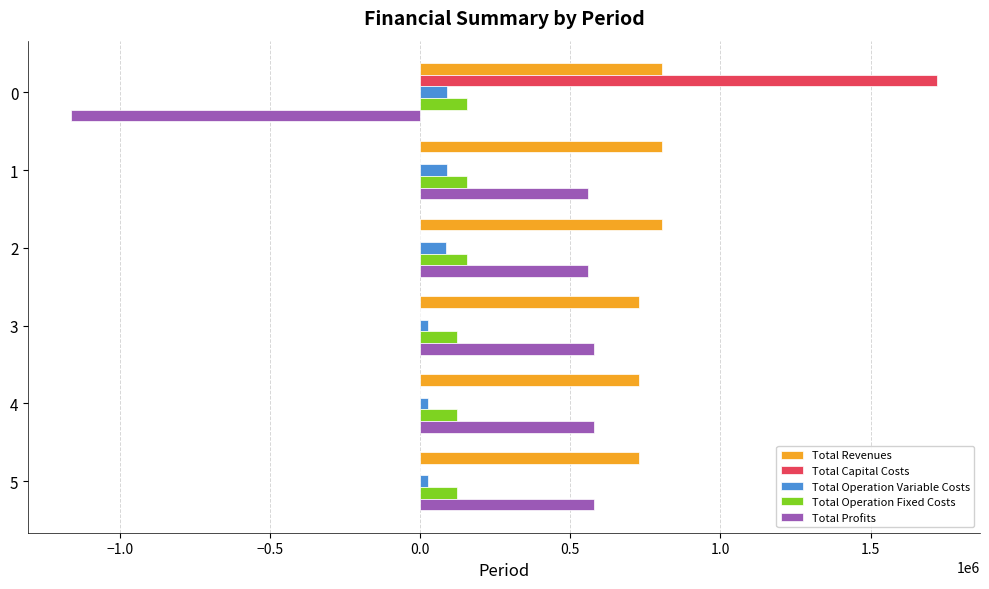

What is the maximum value shown in the chart?

1720363.0